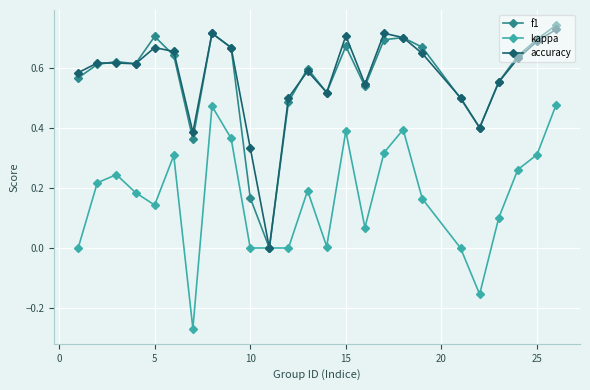

True or false: kappa has more than 2 interior local peaks.

True